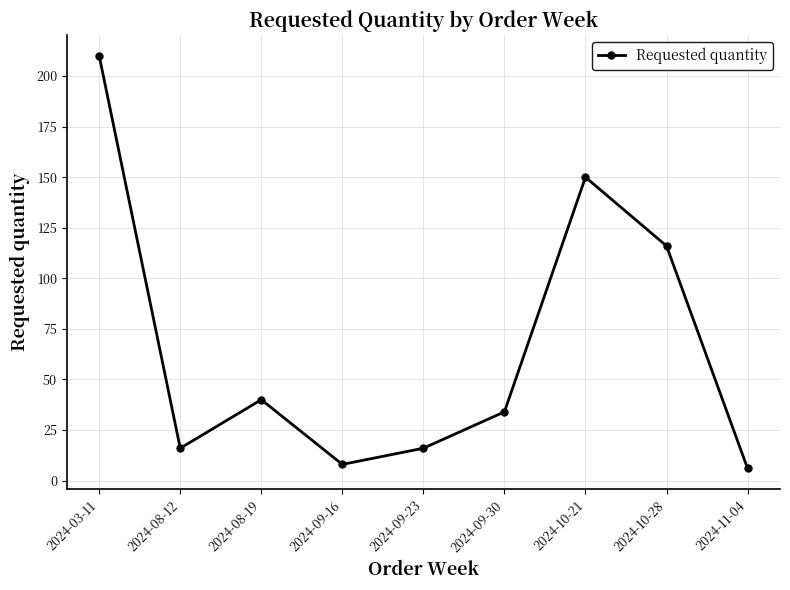

How many interior local peaks (higher than both neighbors) does the data have?

2